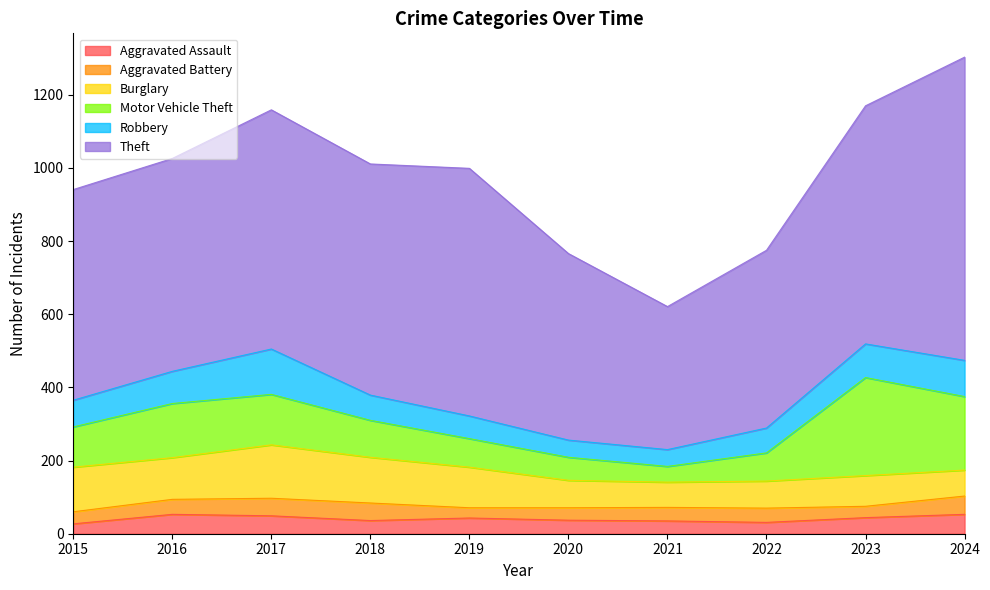

The Burglary series shows 189 at 2016. True or false?

False